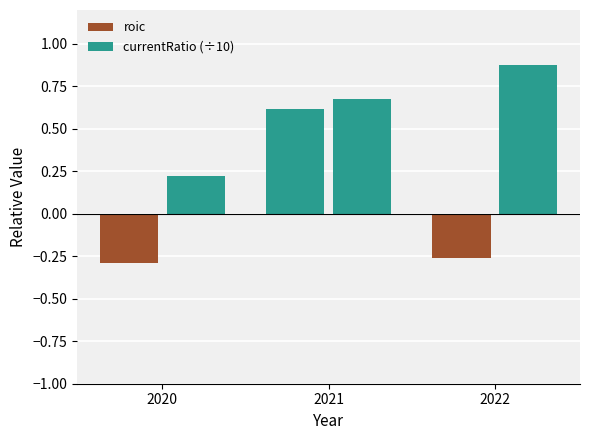

Which series has the largest range (max minus min)?

roic